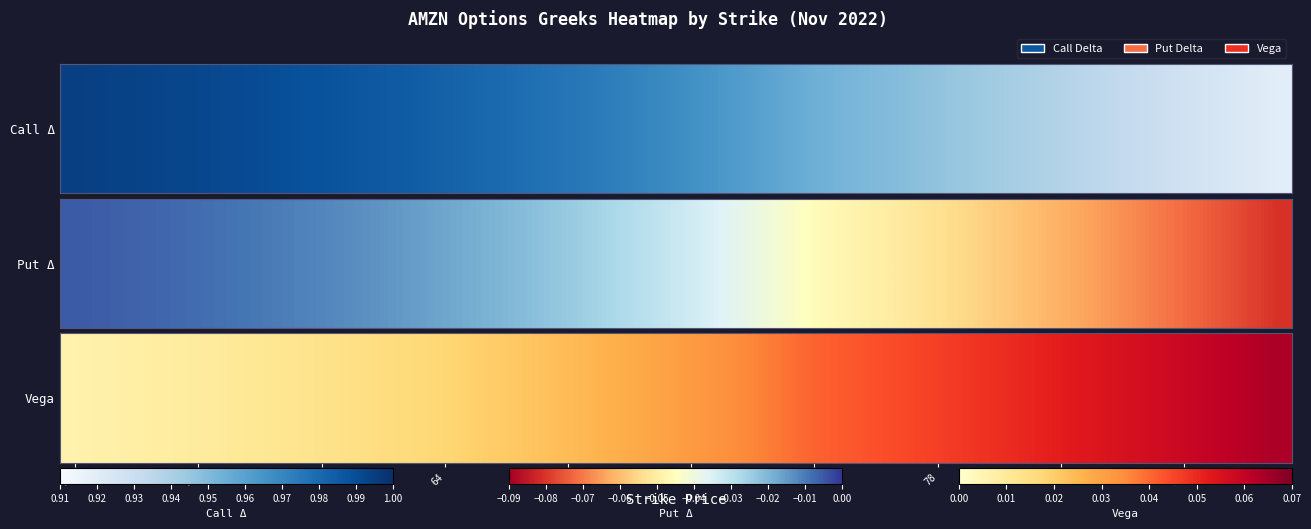

How many categories are shown in the chart?

40